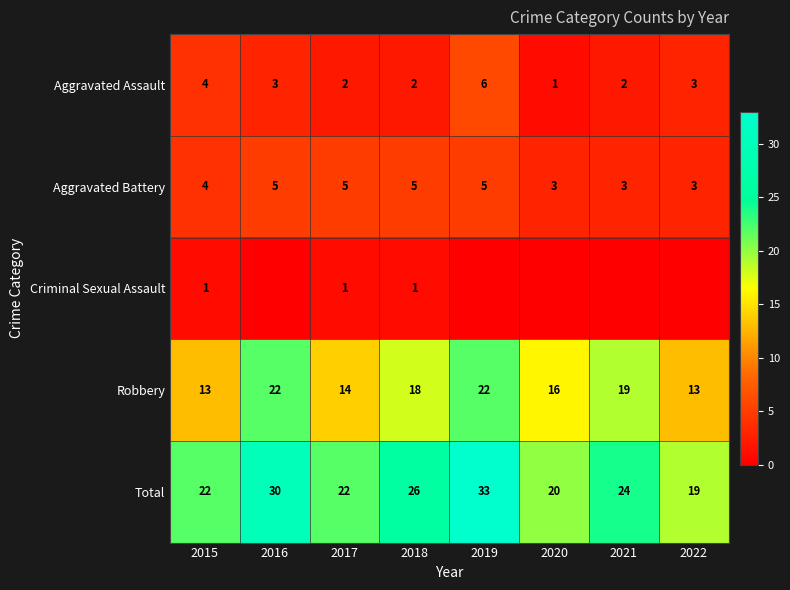

Between 2020 and 2022, which is larger?

2022